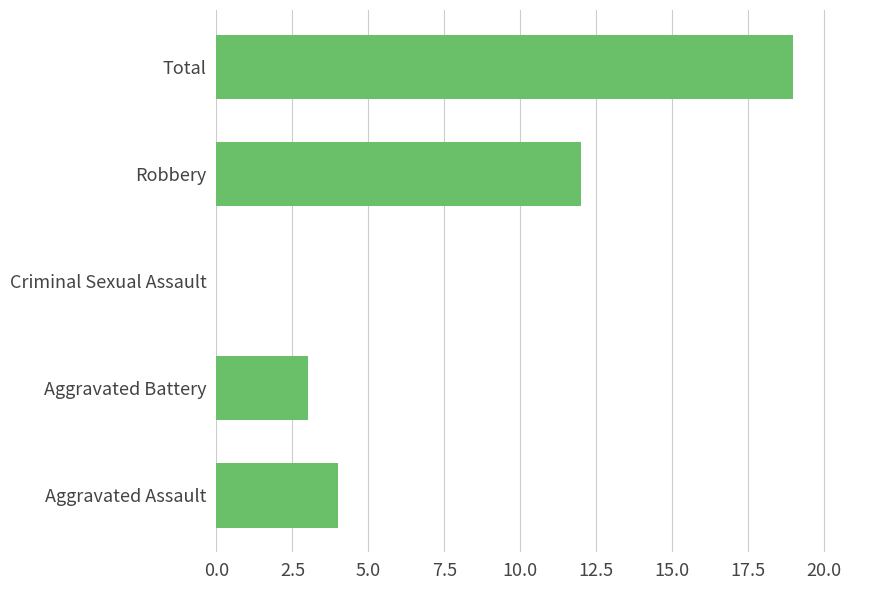

Which has a higher value, Aggravated Battery or Aggravated Assault?

Aggravated Assault